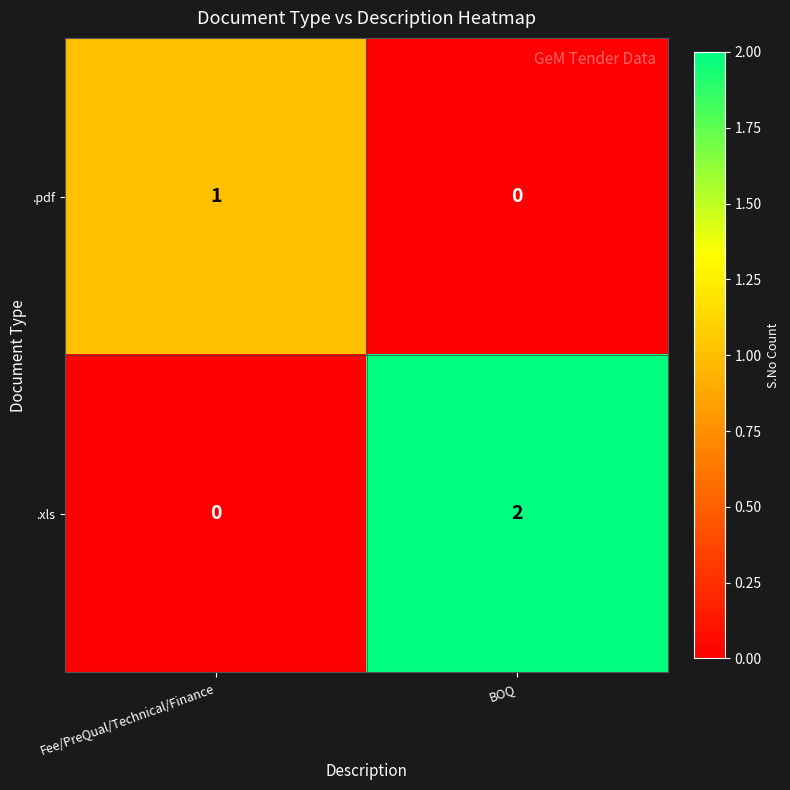

Which series has the largest range (max minus min)?

.xls